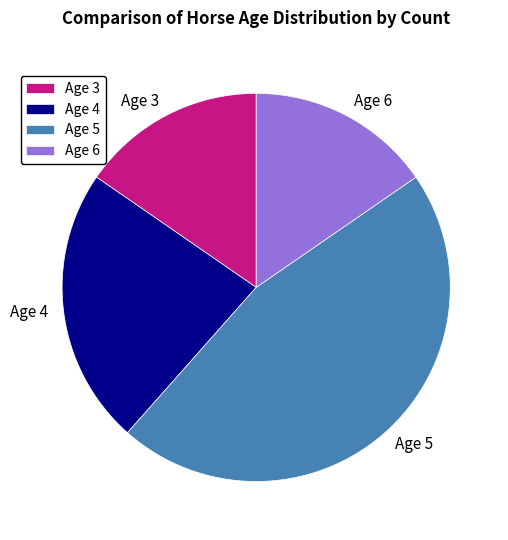

Is it true that Age 6 is 25% of the pie?

False